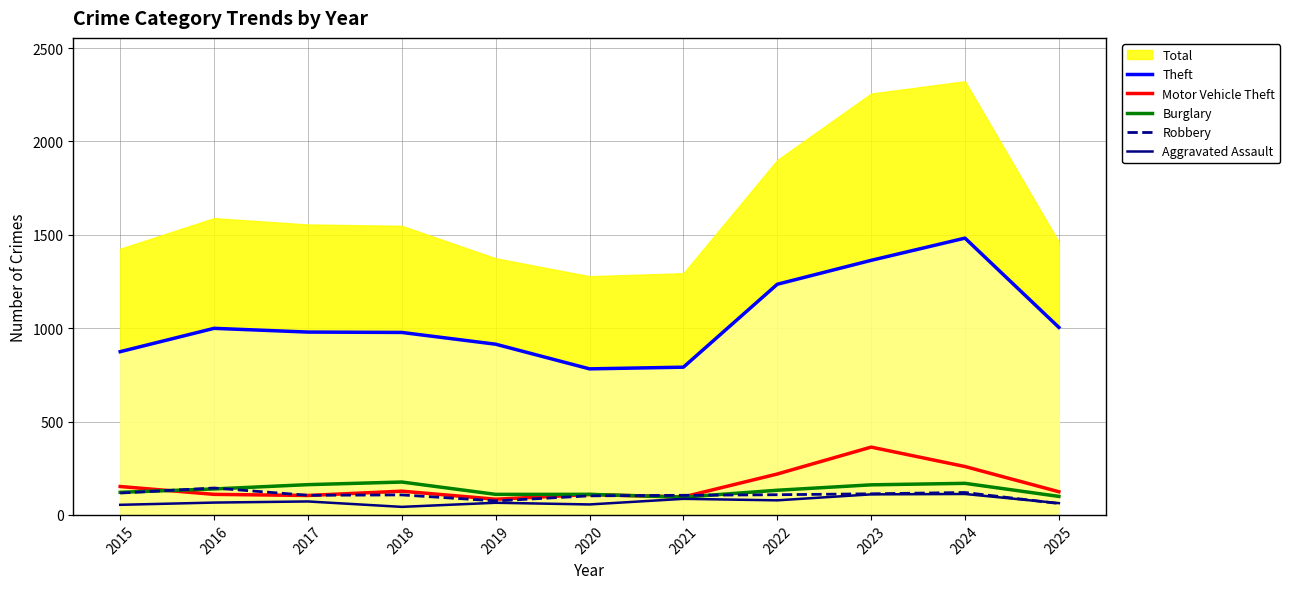

At which category does Theft reach its first local valley?

2020